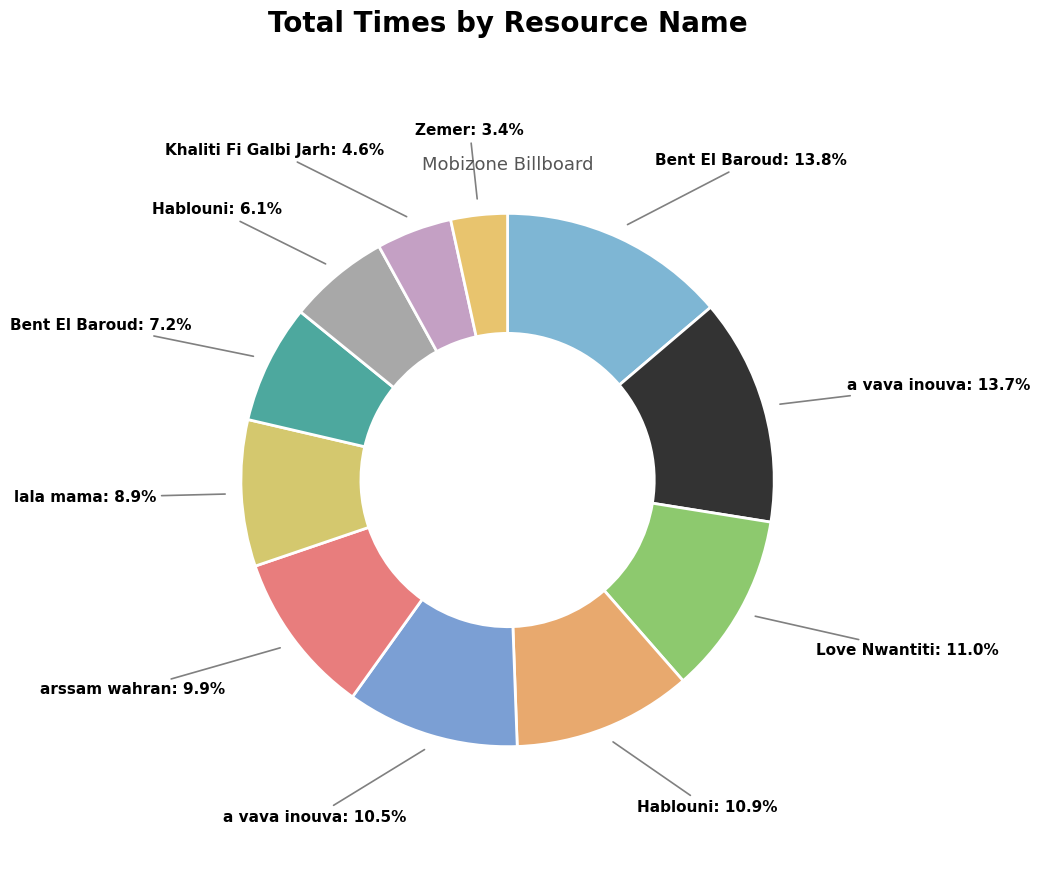

Rank the categories by value from lowest to highest.

Zemer, Khaliti Fi Galbi Jarh, Hablouni (50), Bent El Baroud (50), lala mama, arssam wahran, a vava inouva (50), Hablouni, Love Nwantiti, a vava inouva, Bent El Baroud